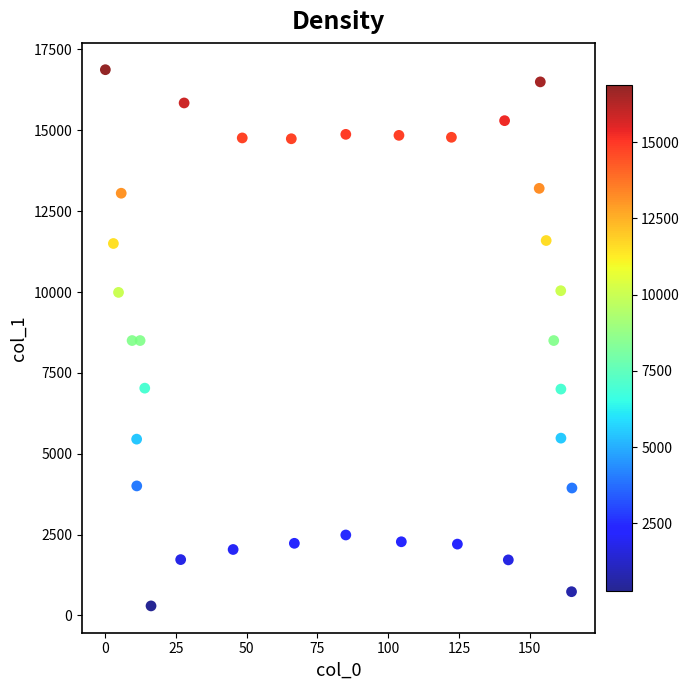

What is the range of Y values (max minus min)?

16580.5